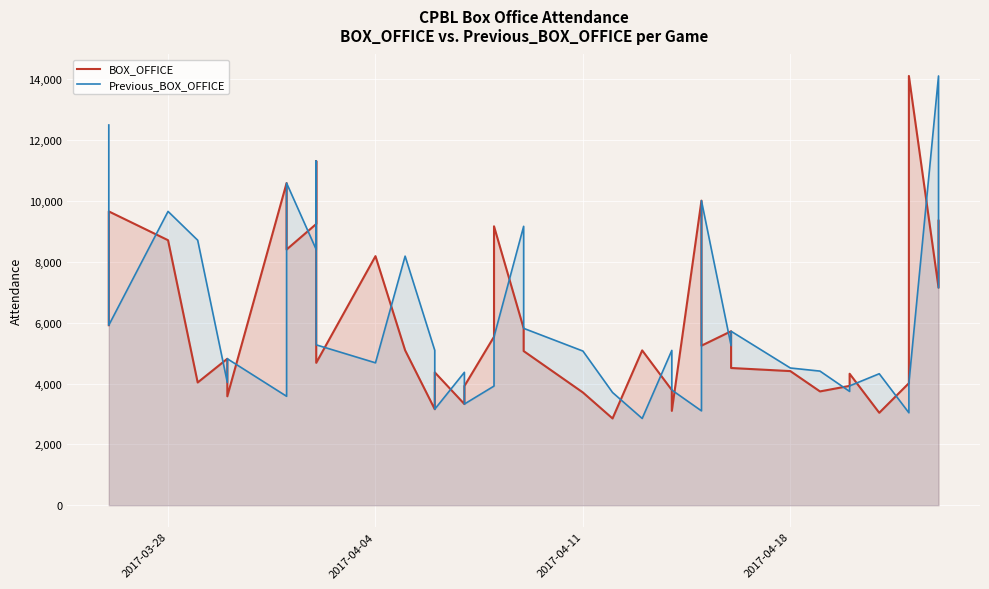

What is the difference between the second highest and minimum values in the BOX_OFFICE series?

8463